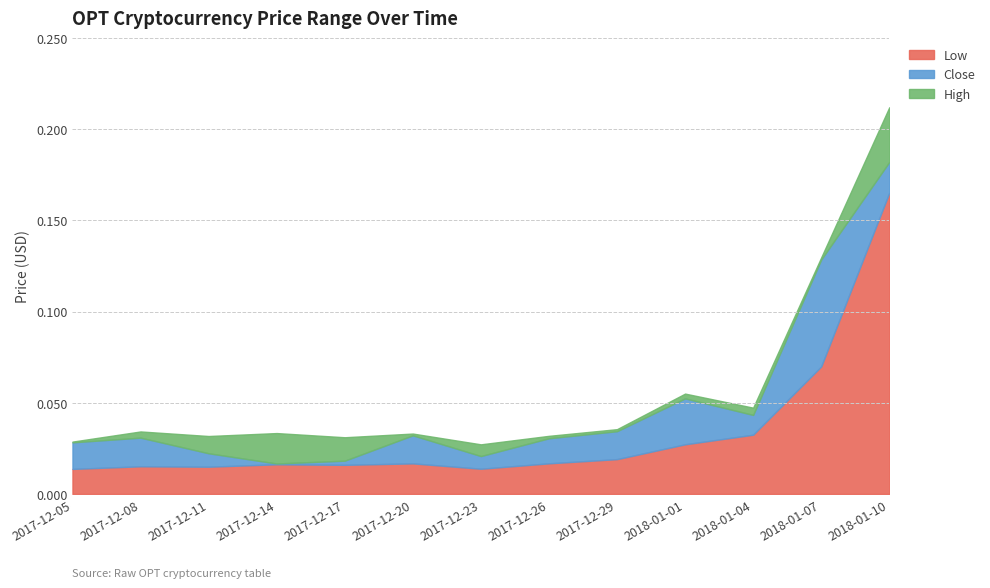

What is the difference between the maximum and minimum values in the Low series?

0.2